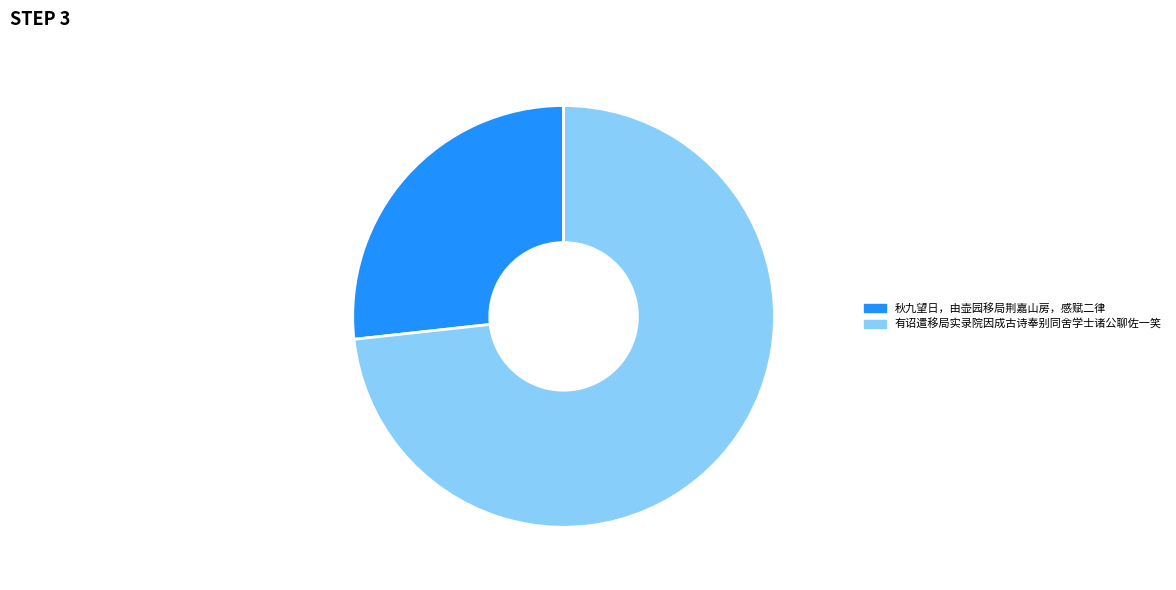

What is the ratio of the value at 秋九望日，由壶园移局荆嘉山房，感赋二律 to the value at 有诏遣移局实录院因成古诗奉别同舍学士诸公聊佐一笑?

0.4